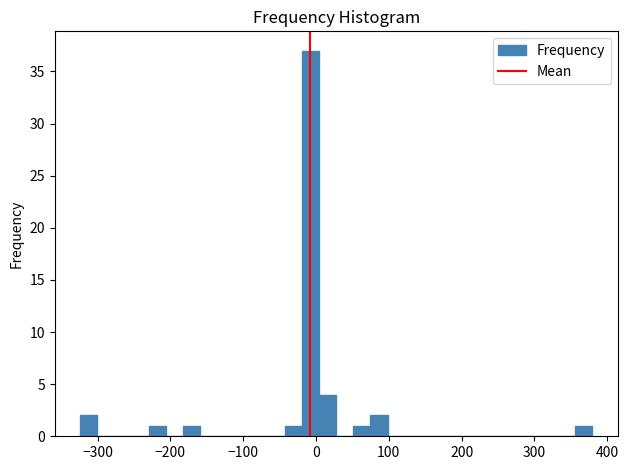

Around what value on the x-axis is the tallest bar? Give the approximate position of its centre, as read against the axis.

-10